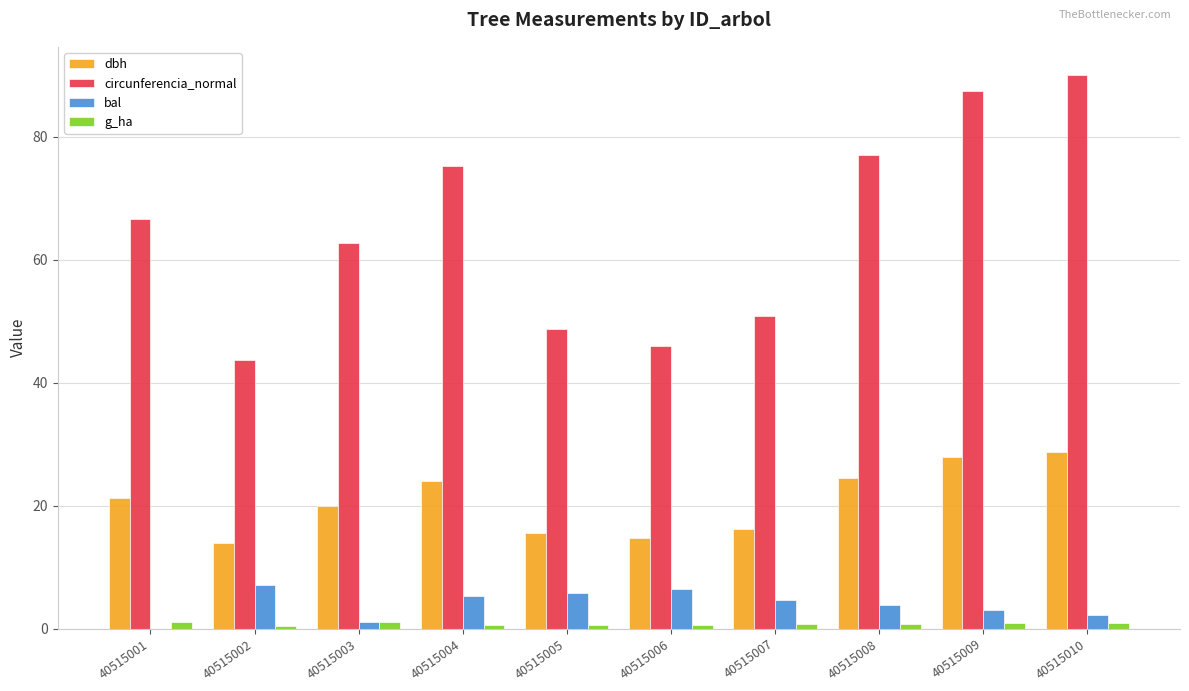

True or false: dbh has a value of 28.7 at 40515010.

True